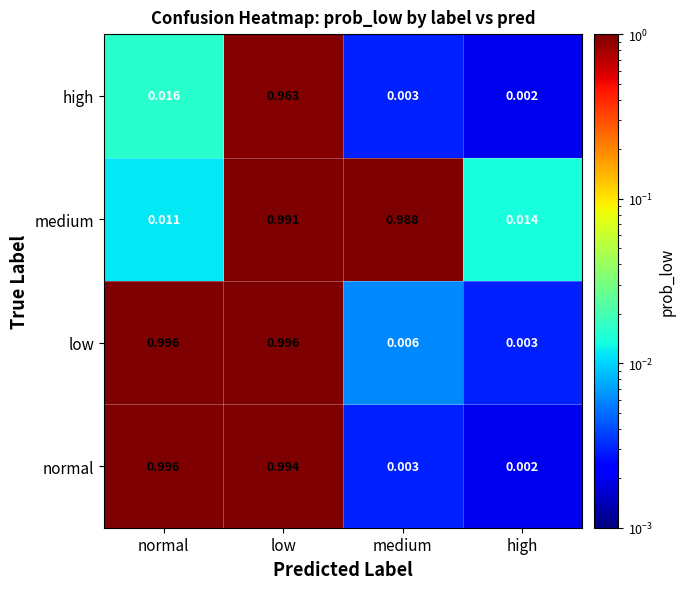

At how many categories does at least one series exceed 0?

4